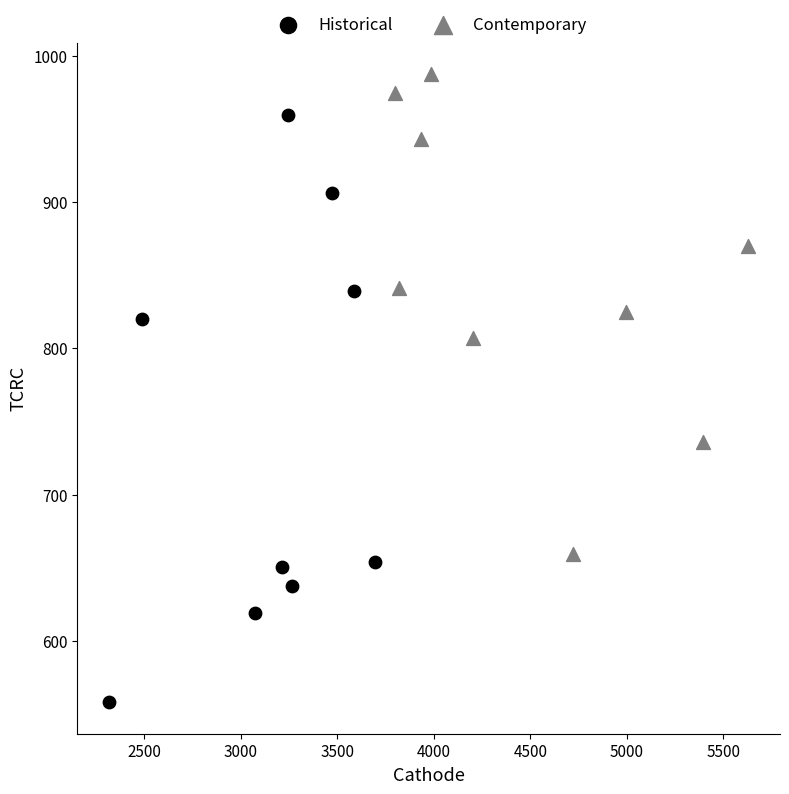

Which series reaches the minimum Y coordinate?

Historical